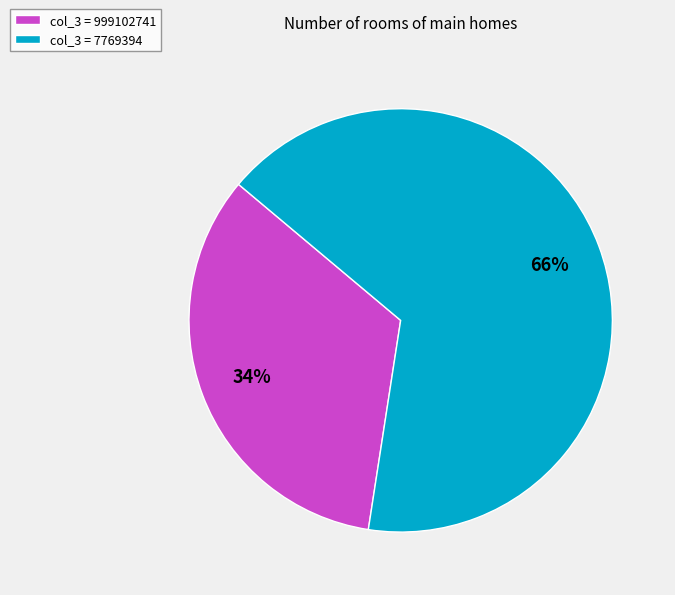

Combined, do col_3 = 7769394 and col_3 = 999102741 account for over 50%?

Yes